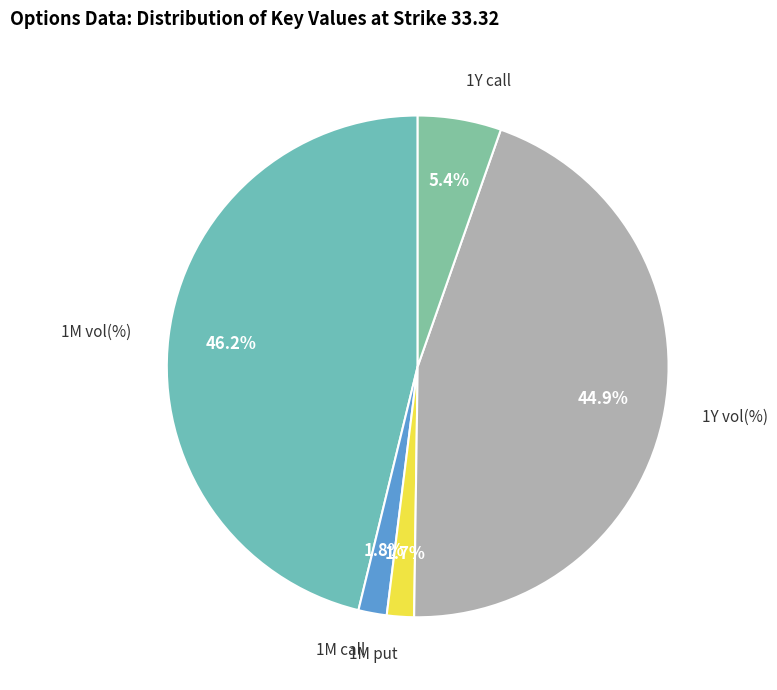

How many segments does this pie chart have?

5